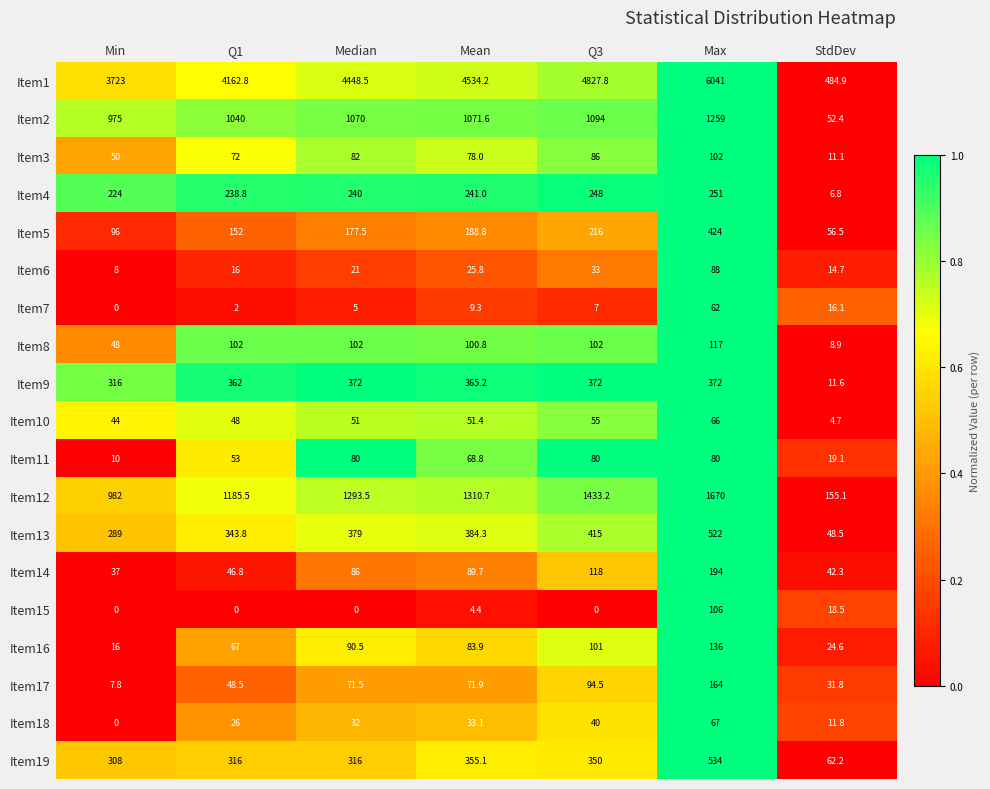

At how many categories does at least one series exceed 2722?

6